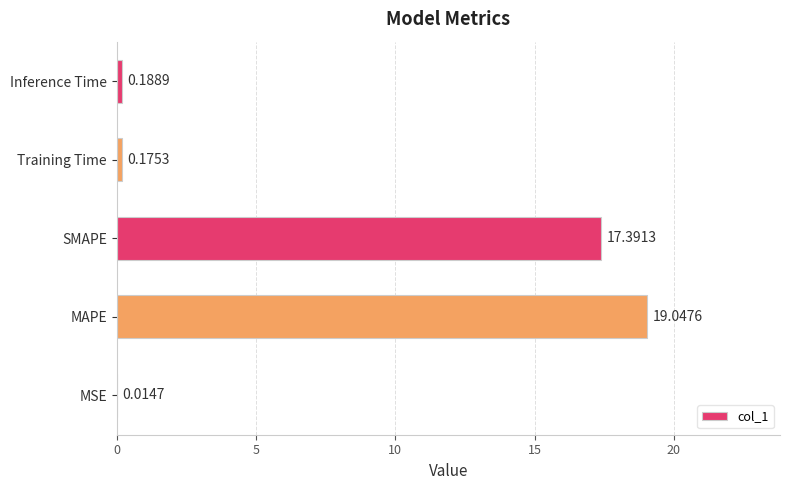

How many series are shown in this chart?

1